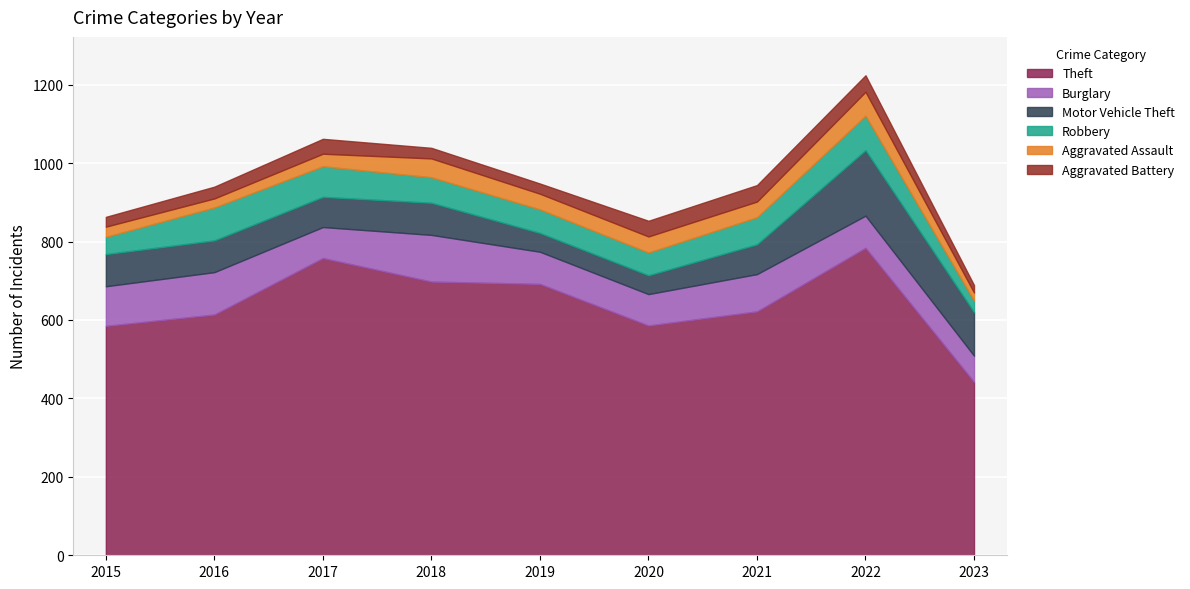

The Theft series shows 1024 at 2018. True or false?

False